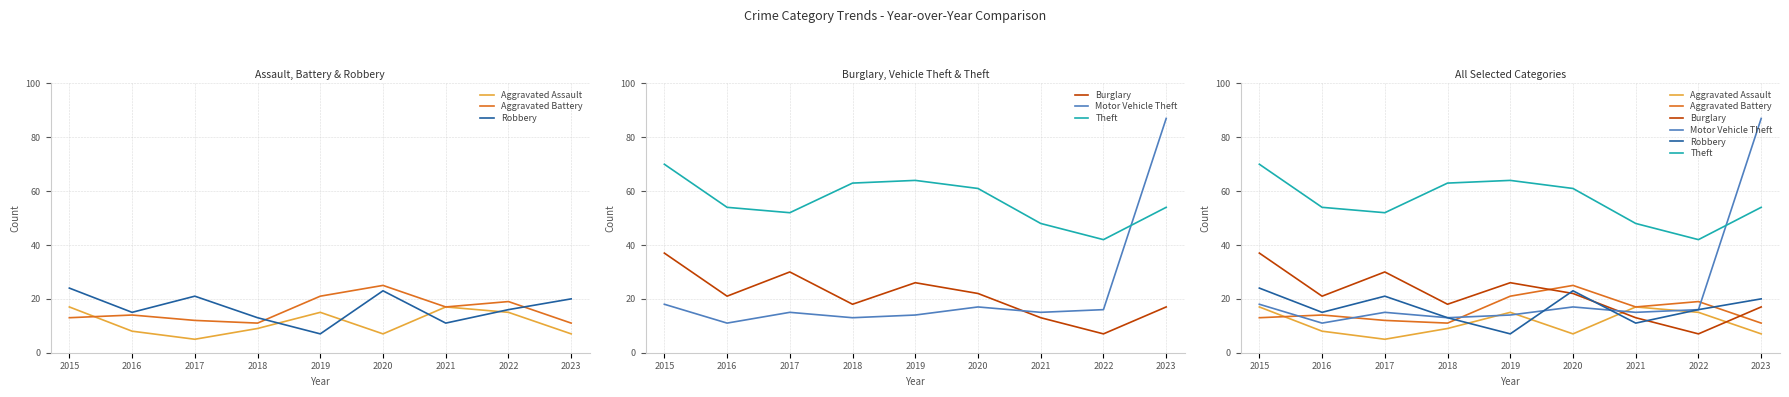

Rank the series at 2019 from lowest to highest value.

Robbery, Motor Vehicle Theft, Aggravated Assault, Aggravated Battery, Burglary, Theft